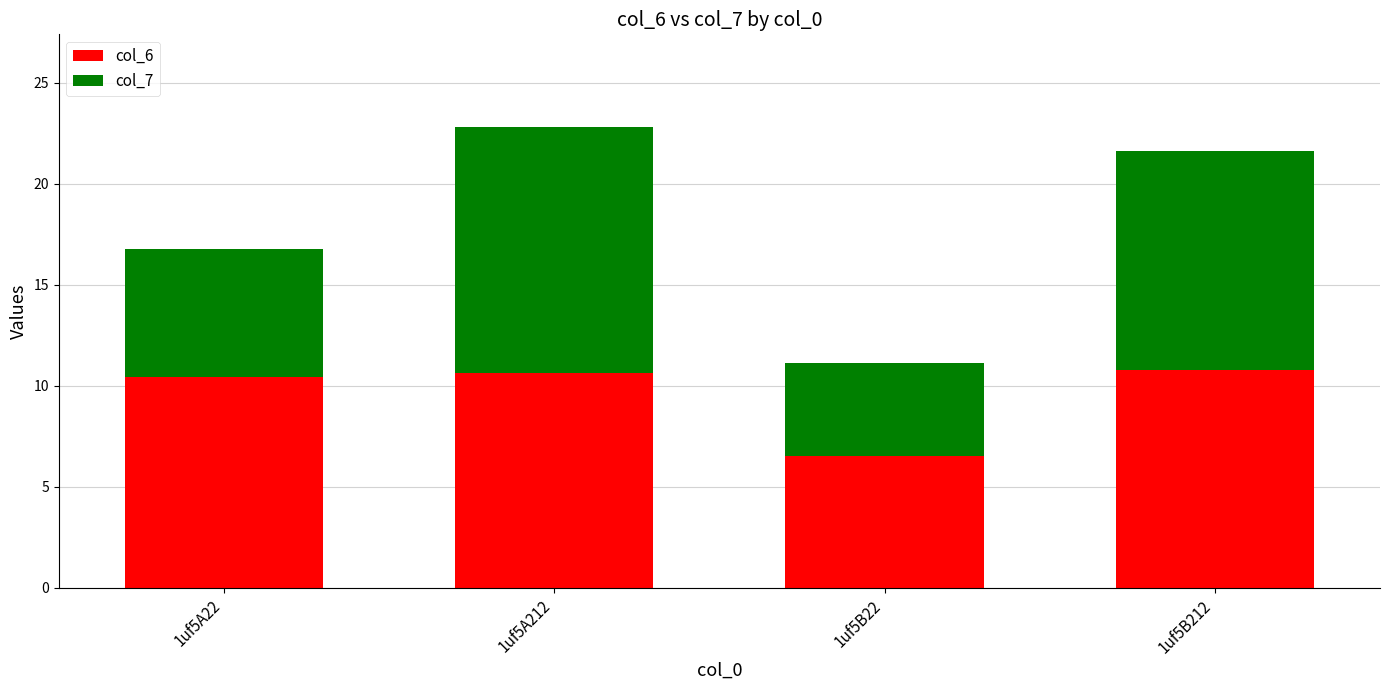

What is the value of the col_6 bar at the 3rd from the left?

6.5